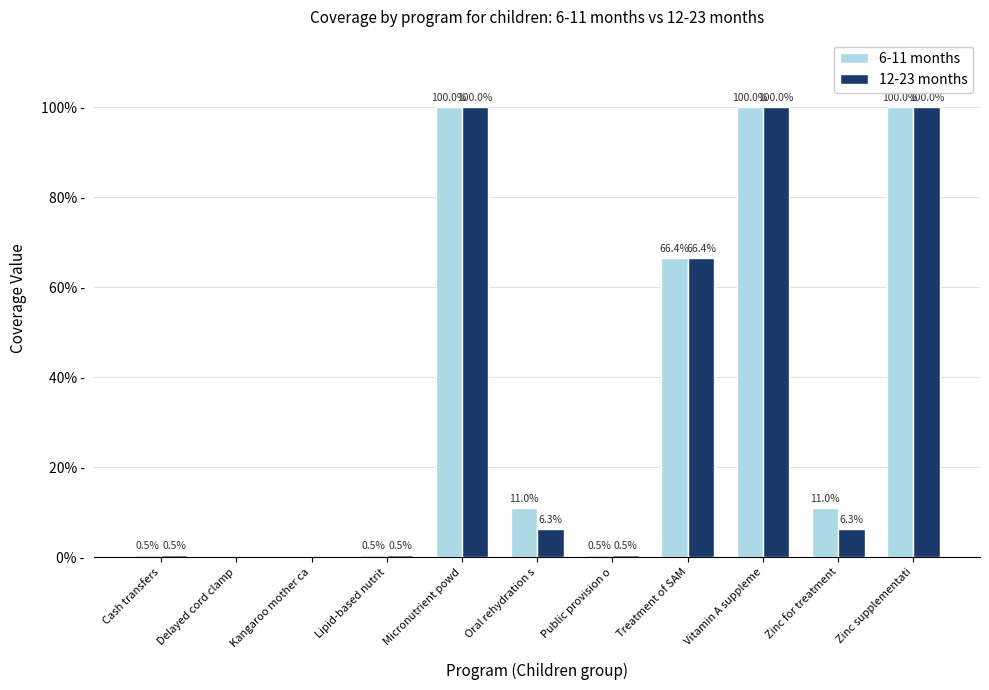

Rank the series by their average value, from highest to lowest.

6-11 months, 12-23 months